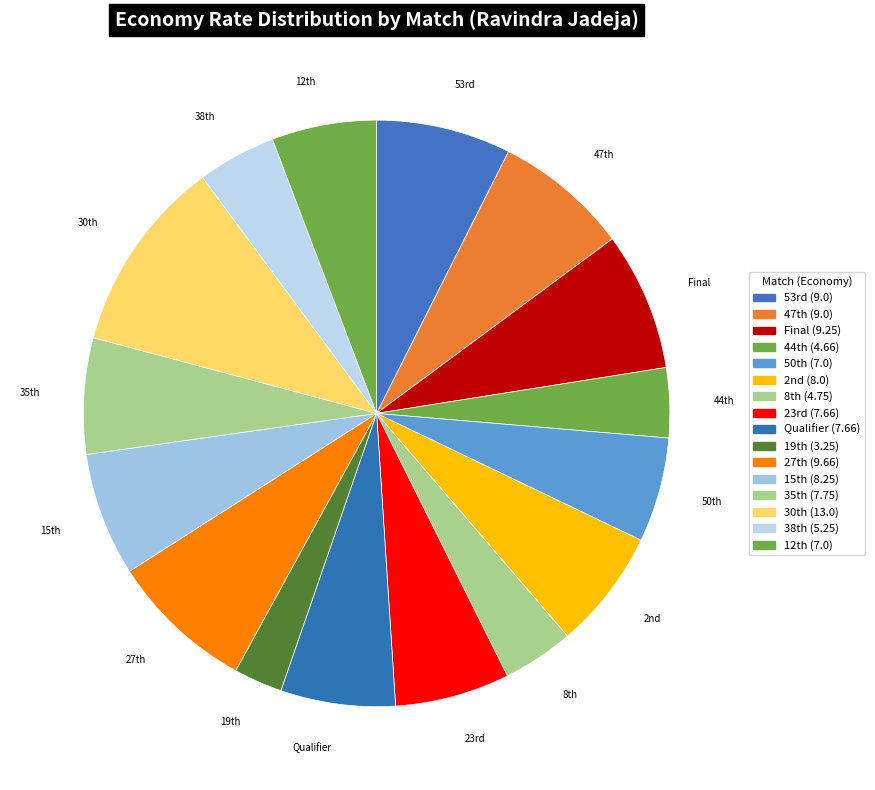

How many segments does this pie chart have?

16